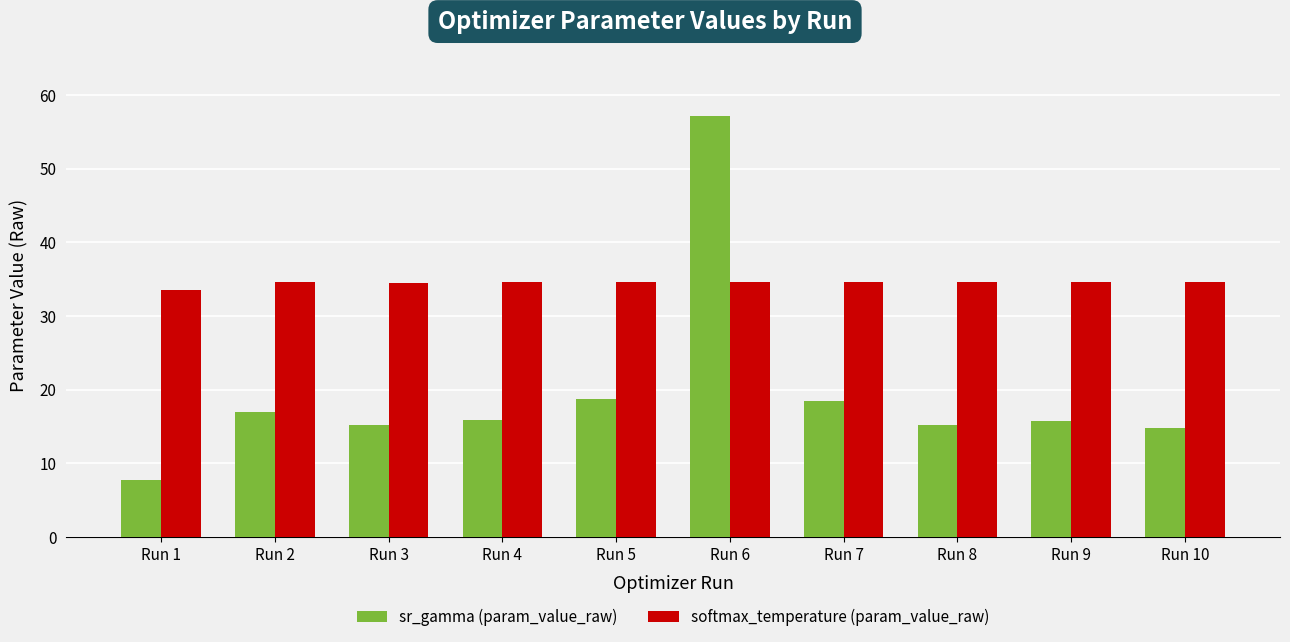

The value of softmax_temperature (param_value_raw) at Run 5 is 7.6. True or false?

False